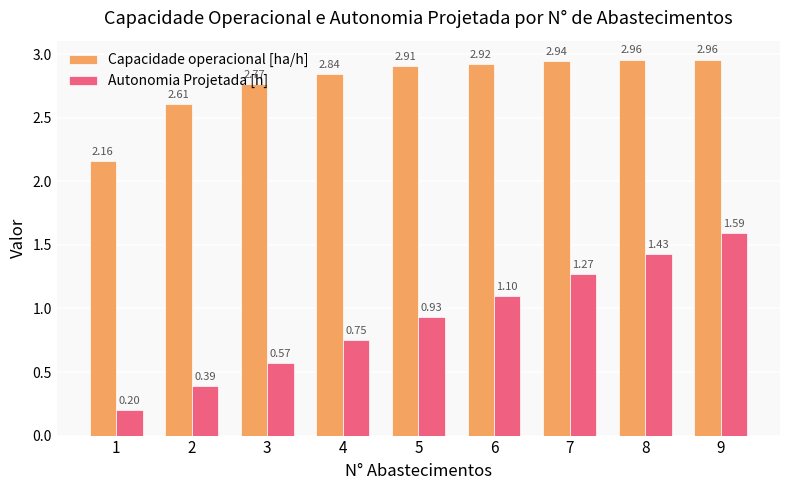

The value of Capacidade operacional [ha/h] at 8 is 0.7. True or false?

False